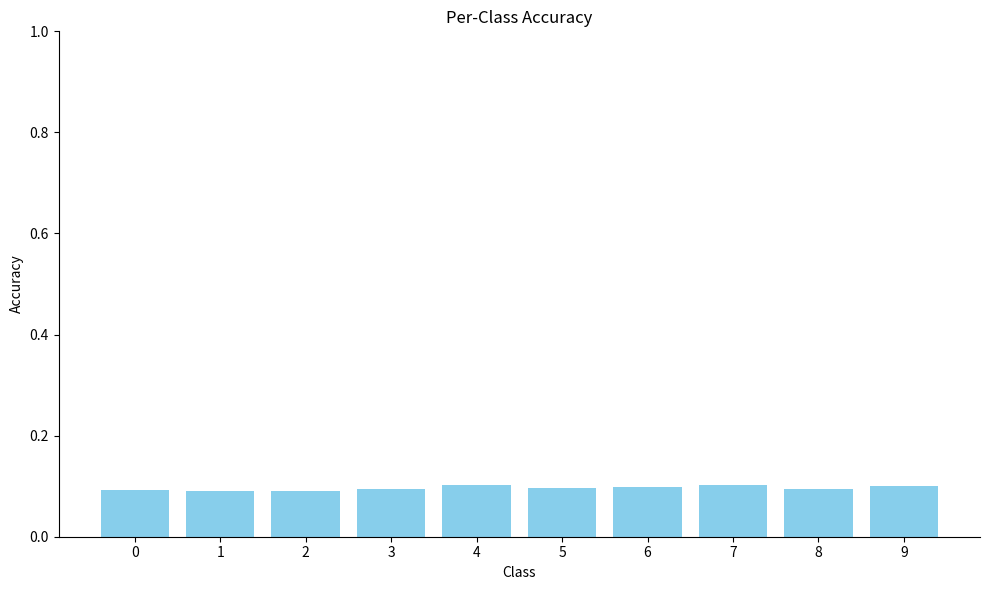

What is the sum of all values?

1.0